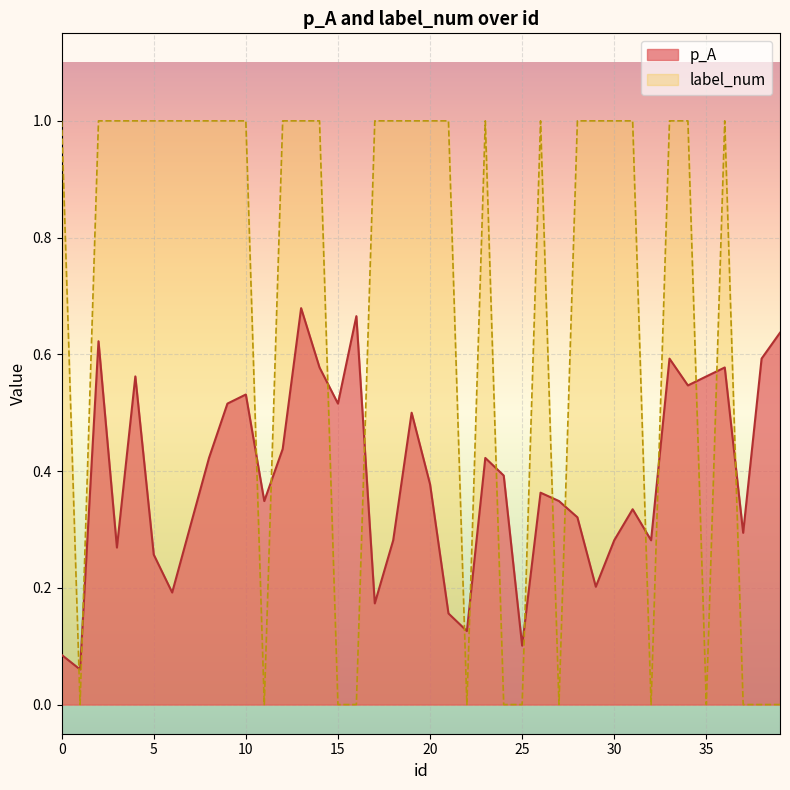

List the series in order of their overall mean, highest first.

label_num, p_A